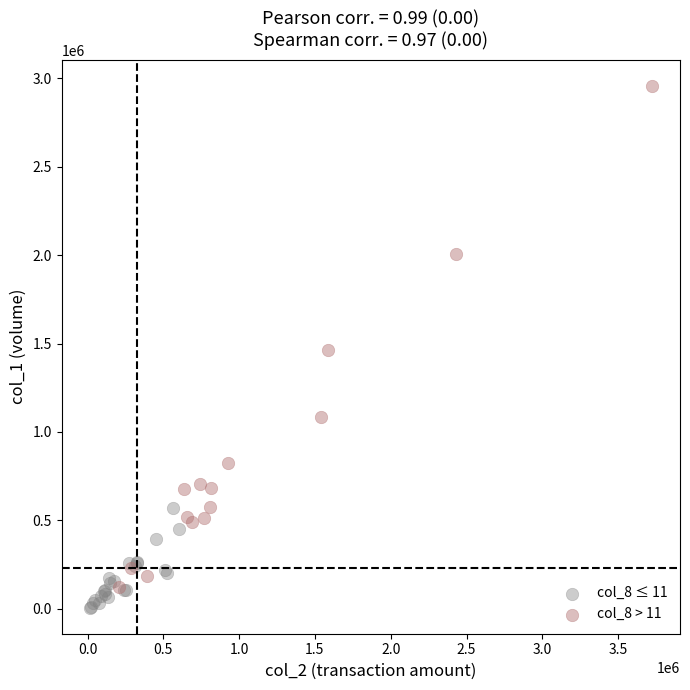

Which series has the largest Y range (max minus min)?

col_8 > 11